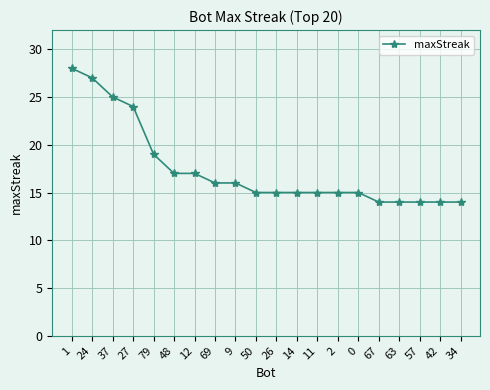

Which has a higher value, 67 or 50?

50